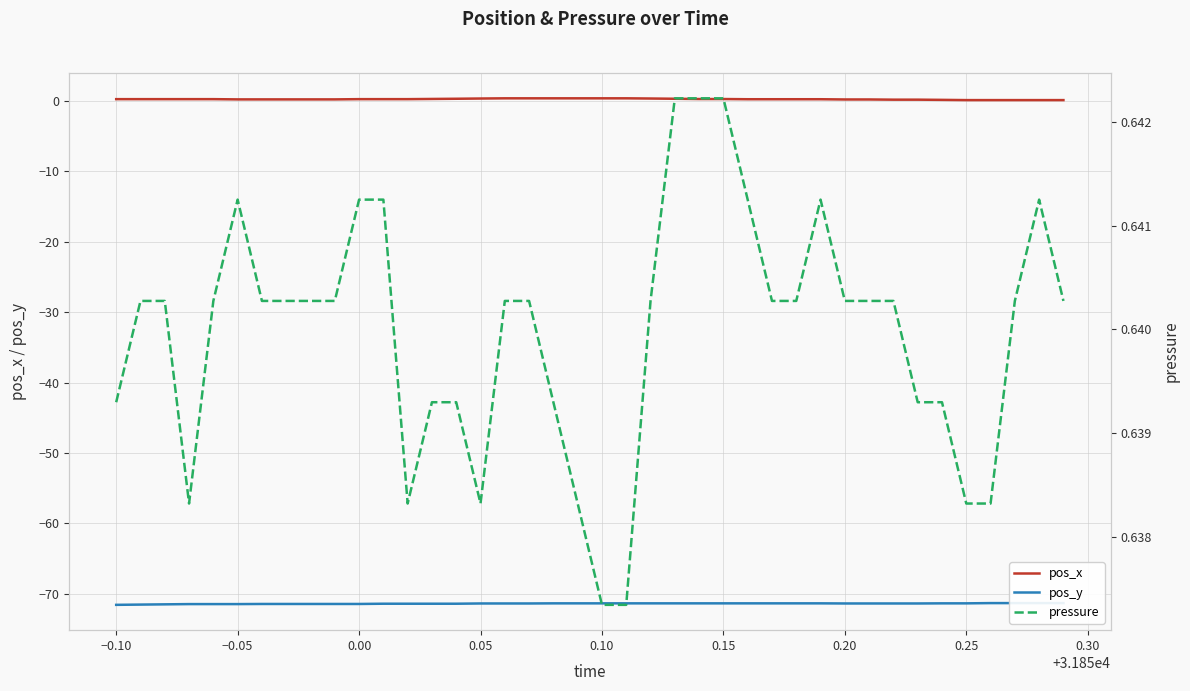

Which series has the largest total across all categories?

pressure